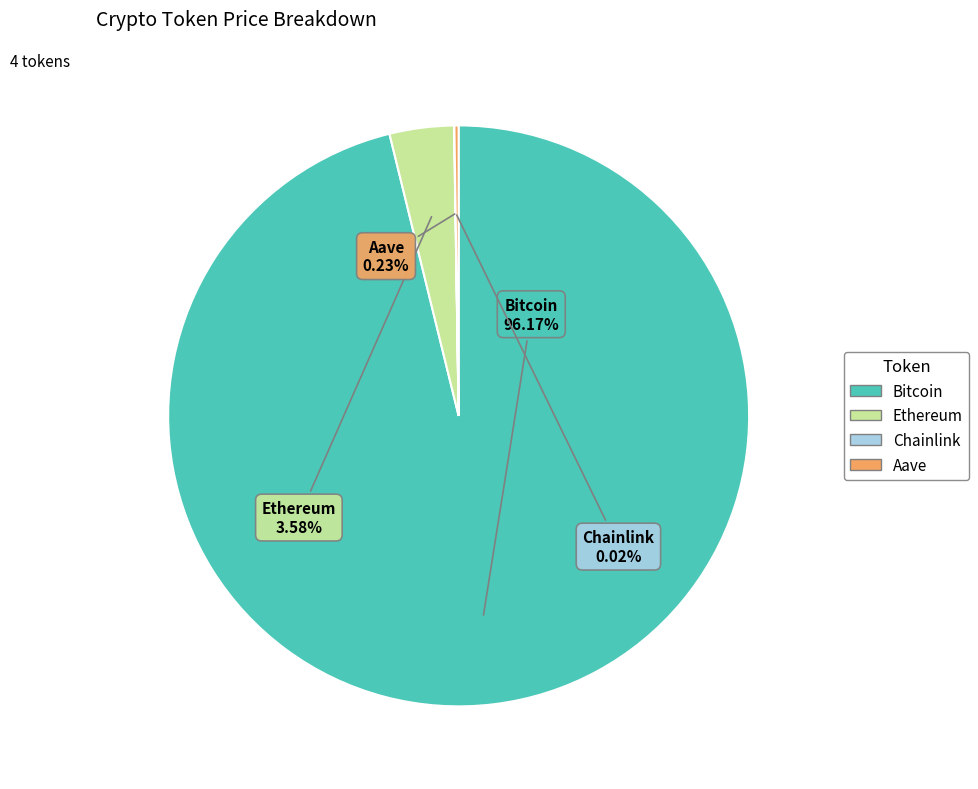

Between Bitcoin and Ethereum, which is larger?

Bitcoin